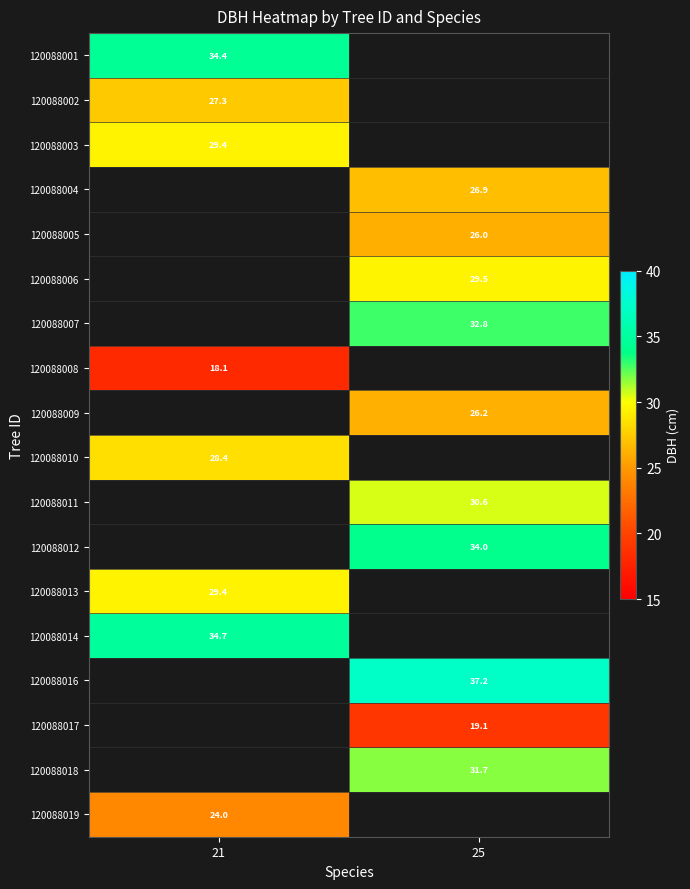

Which category has the lowest value across all series?

21